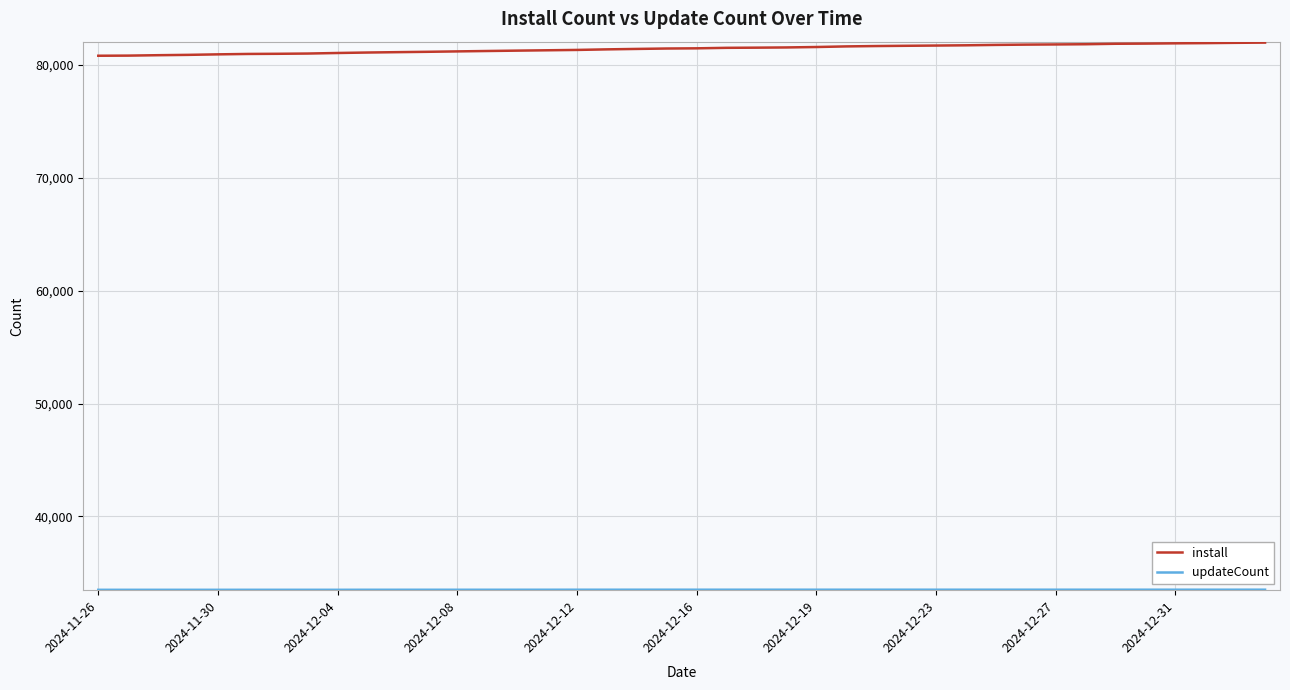

What is the maximum value for install?

81983